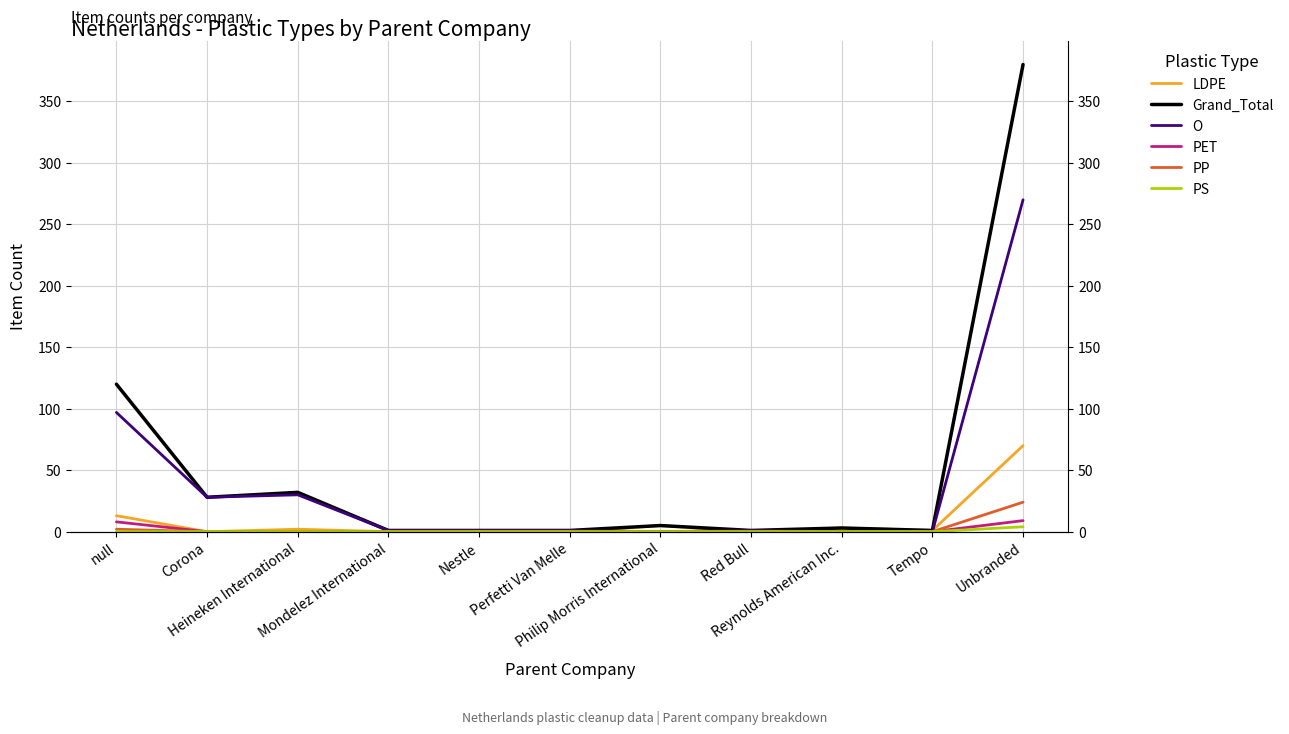

What are all the series names shown in the legend?

LDPE, Grand_Total, O, PET, PP, PS